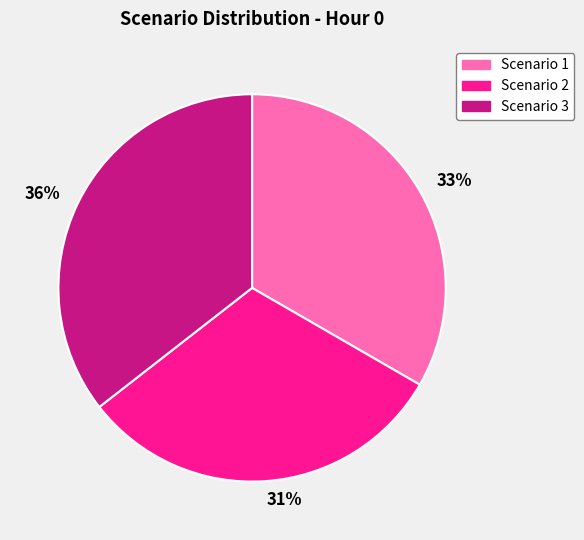

True or false: 33% accounts for 47% of the total.

False